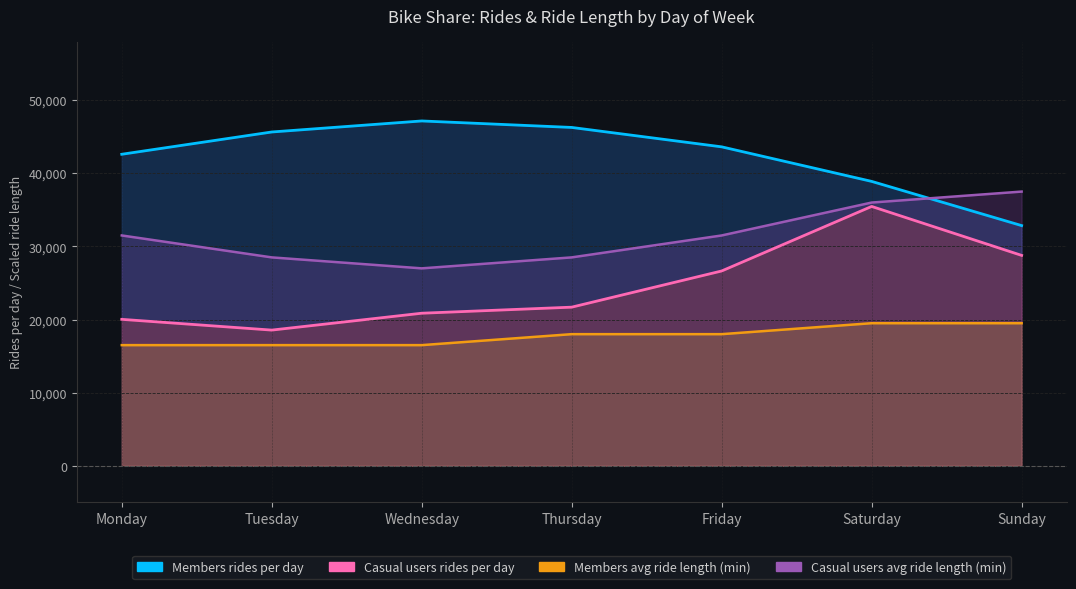

Rank the series by their average value, from highest to lowest.

Members rides per day, Casual users avg ride length (min), Casual users rides per day, Members avg ride length (min)